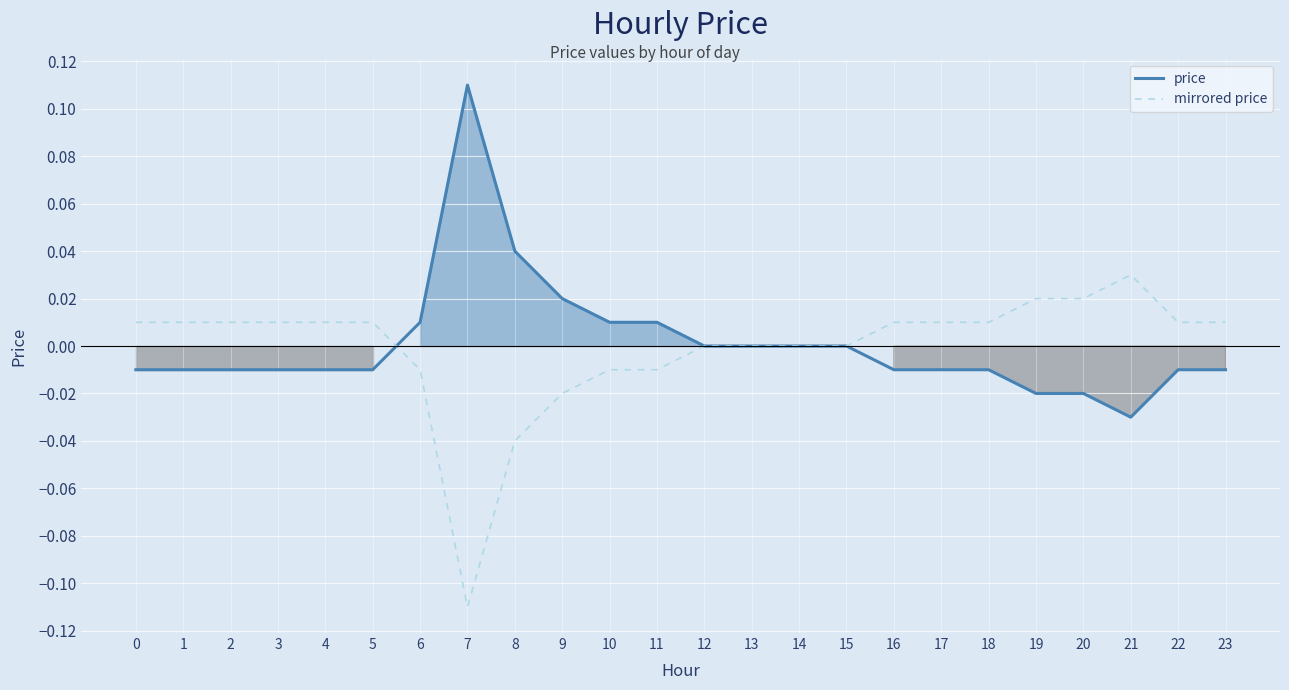

Is it true that mirrored price equals 0.0 at 22?

False